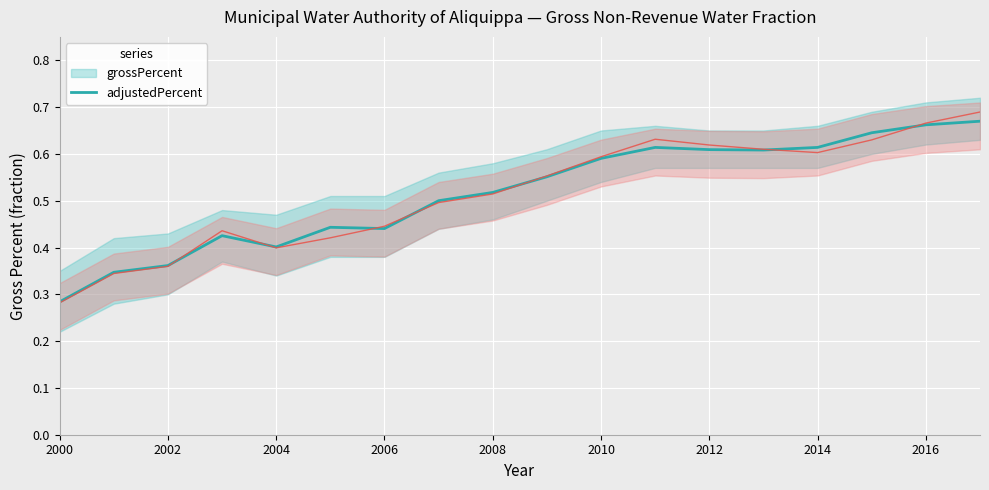

The value of adjustedPercent at 2002 is 0.4. True or false?

True